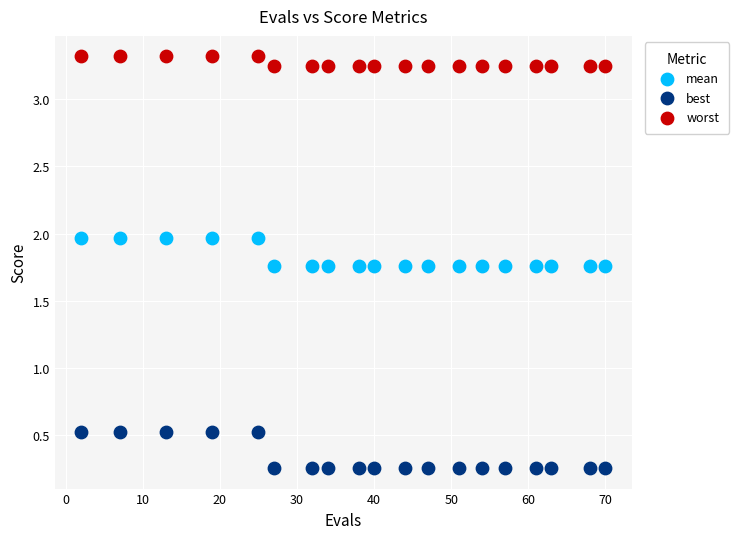

What are all the series names shown in the legend?

mean, best, worst